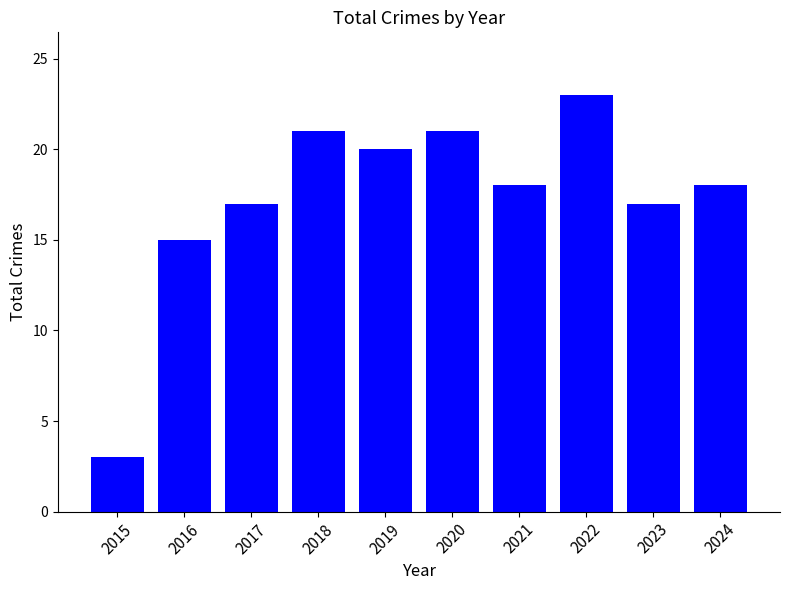

At which label is the value closest to 13?

2016